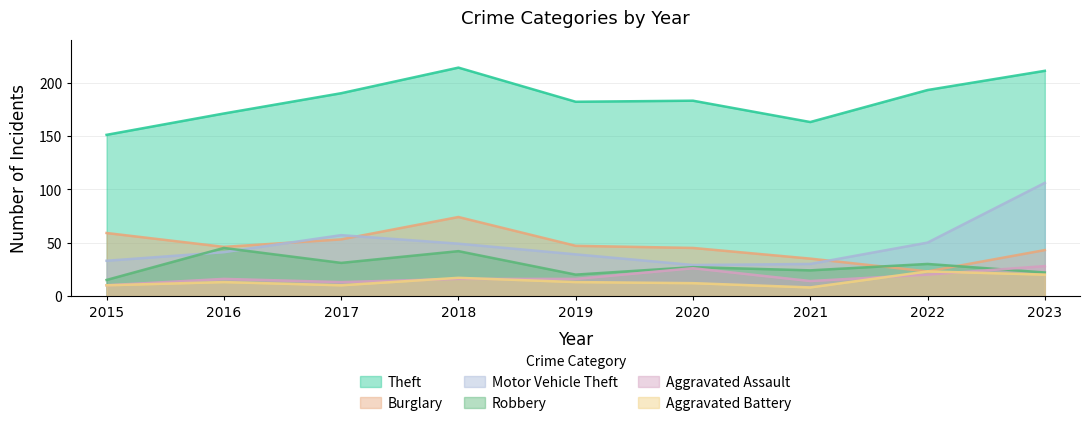

List the labels in order of Aggravated Battery value, smallest first.

2021, 2015, 2017, 2020, 2016, 2019, 2018, 2023, 2022